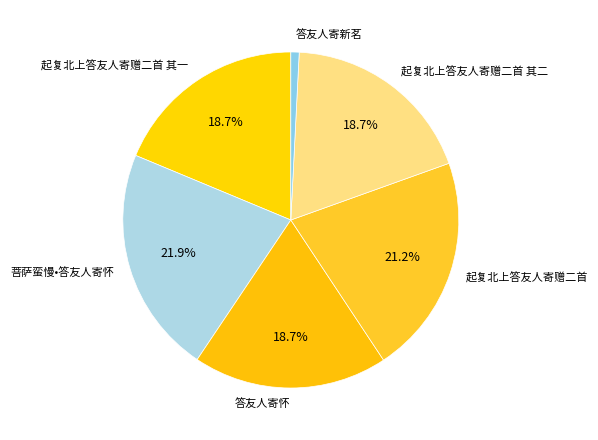

To the nearest percent, what percentage of the pie is 菩萨蛮慢•答友人寄怀?

22%